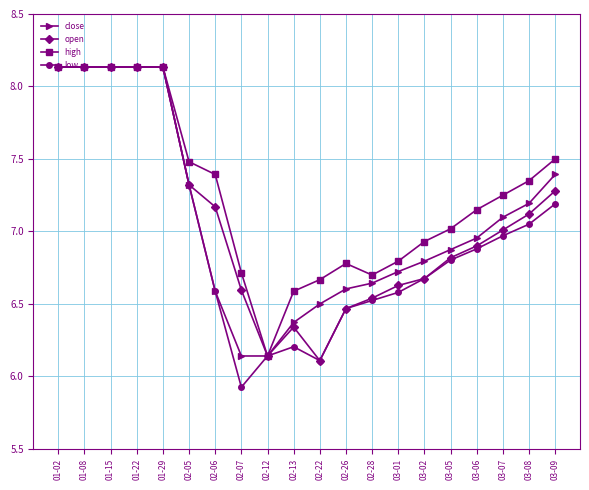

How many lines are shown in the chart?

4